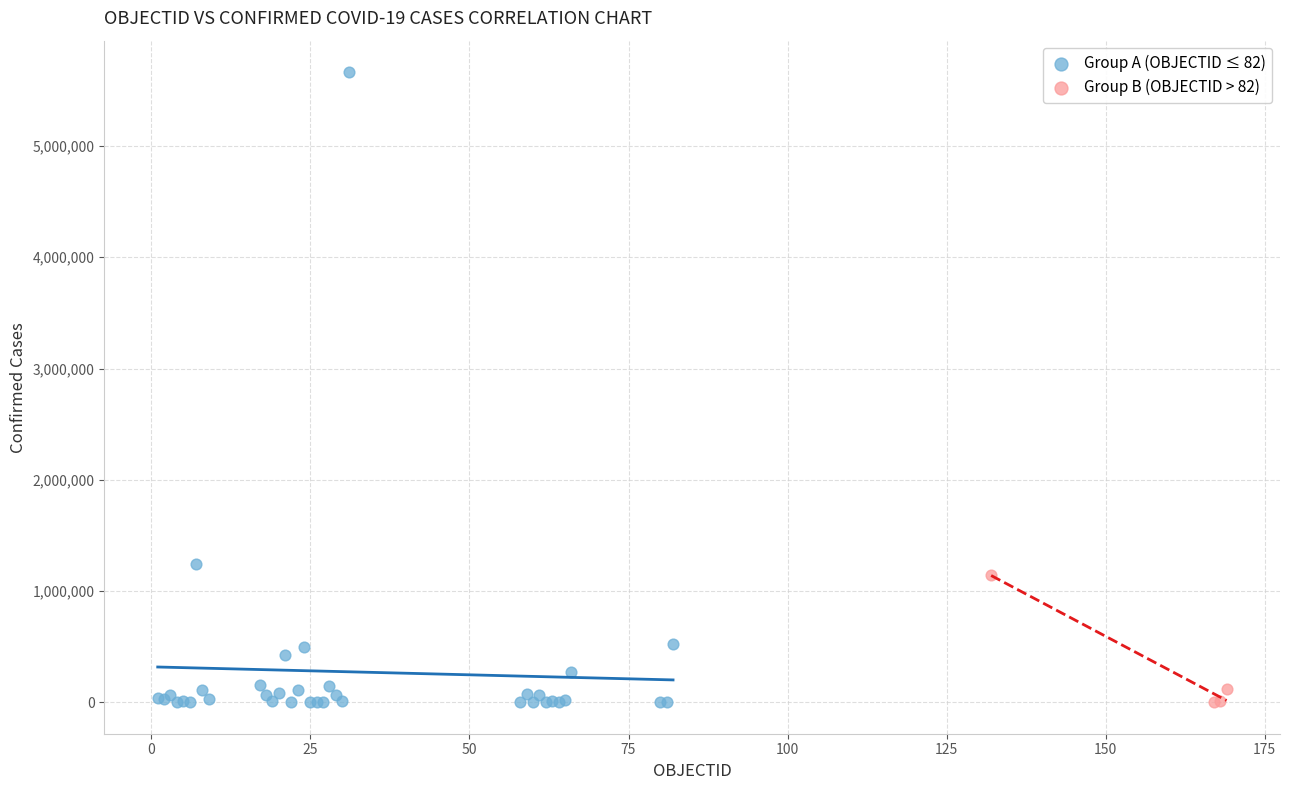

Which series has the widest spread of Y values?

Group A (OBJECTID ≤ 82)